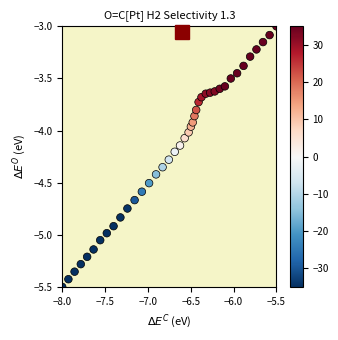

What is the range of Y values (max minus min)?

2.5